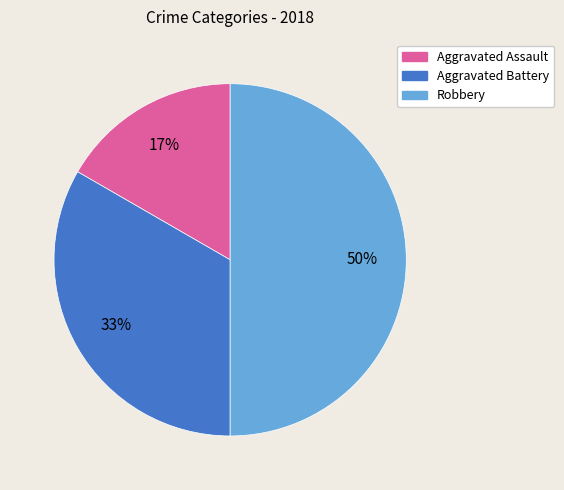

To the nearest percent, what percentage of the pie is Aggravated Assault?

17%